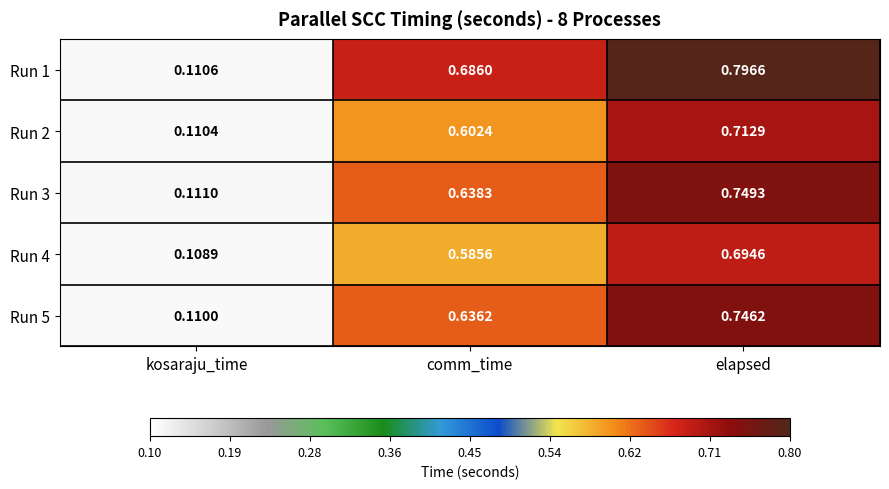

Is the value of Run 2 at elapsed greater than the value of Run 3 at comm_time?

Yes